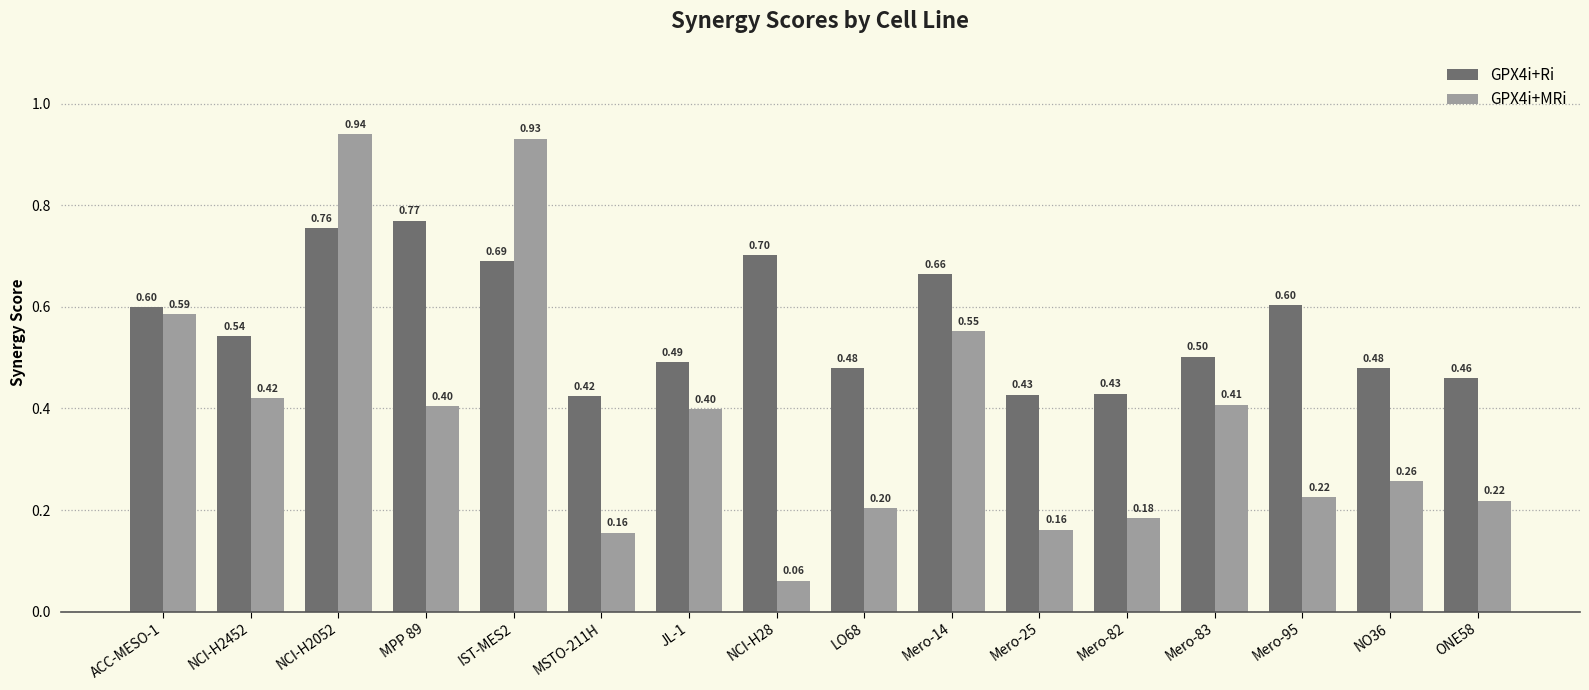

What is the label of the 1st bar from the left?

ACC-MESO-1